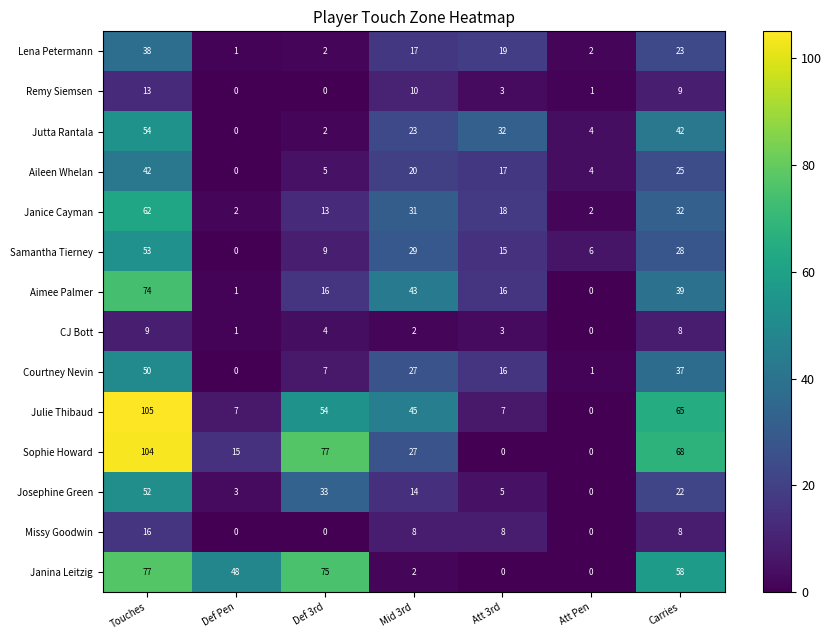

Which series changed the most between Def 3rd and Mid 3rd?

Janina Leitzig